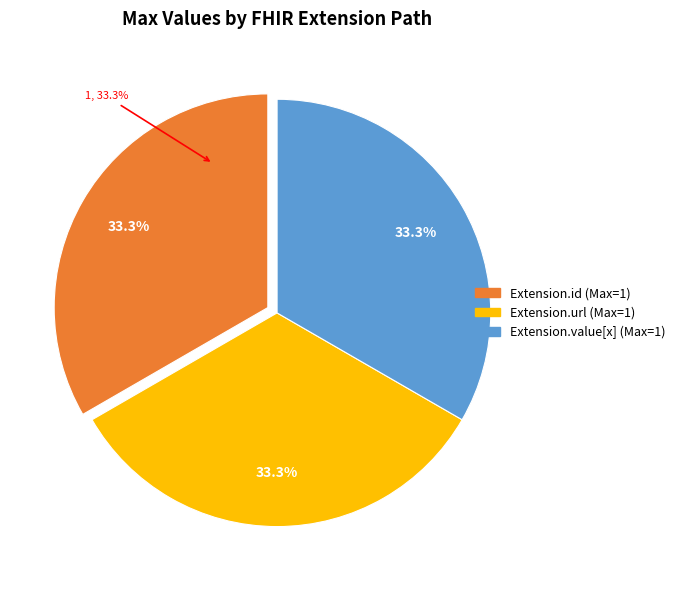

Is it true that Extension is 1% of the pie?

False